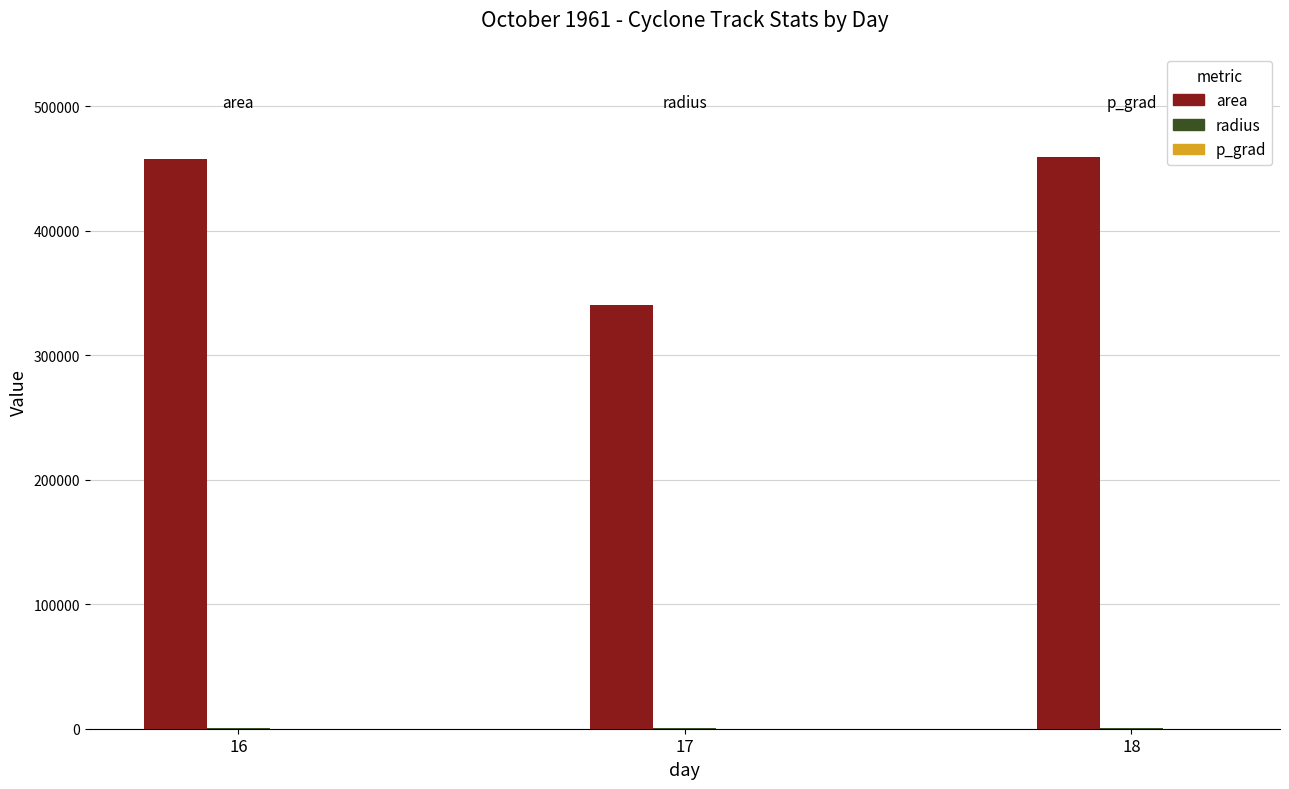

What is the greatest value displayed?

459458.0